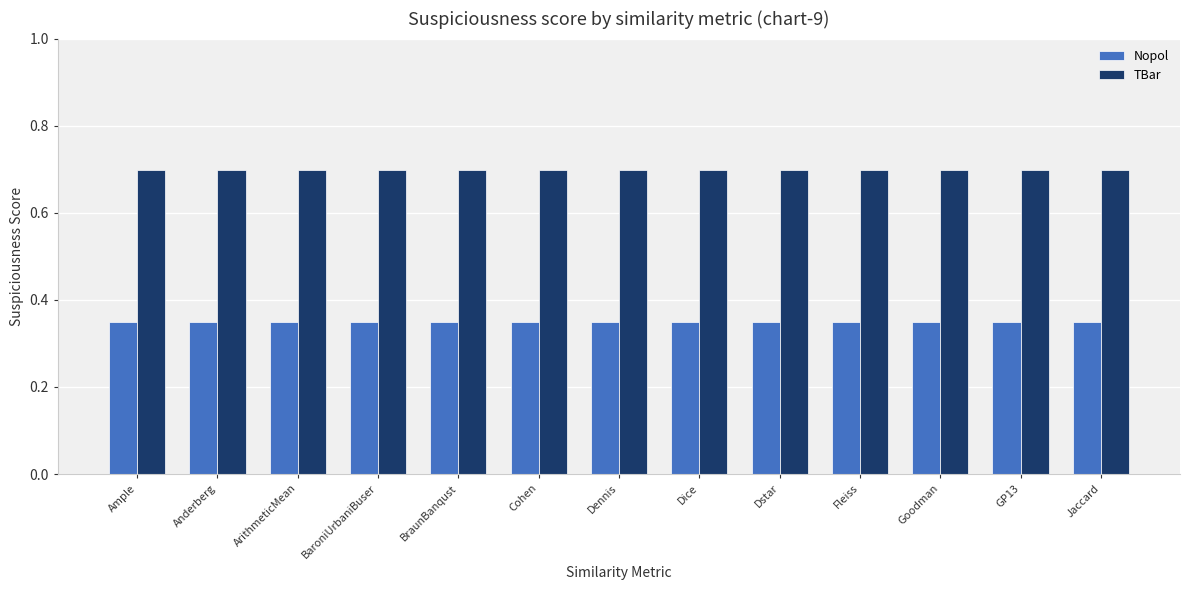

What is the sum of the Nopol values at Dennis and Dice?

0.7